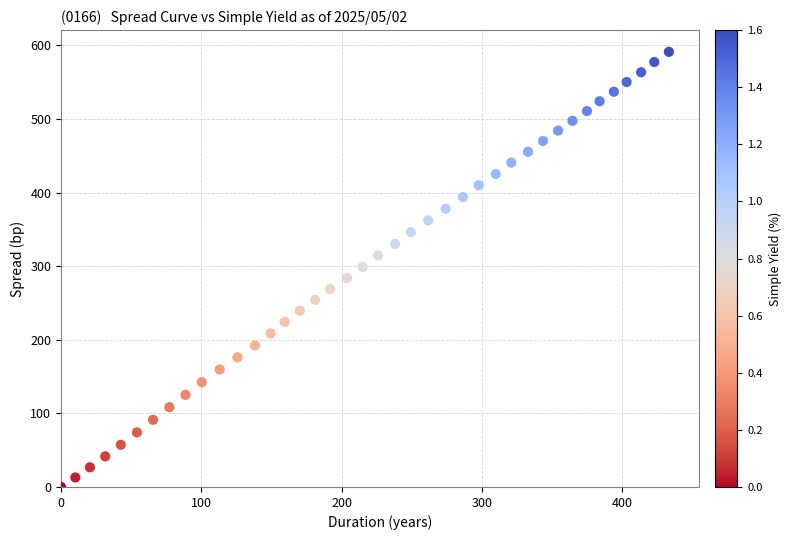

What is the range of X values (max minus min)?

433.2